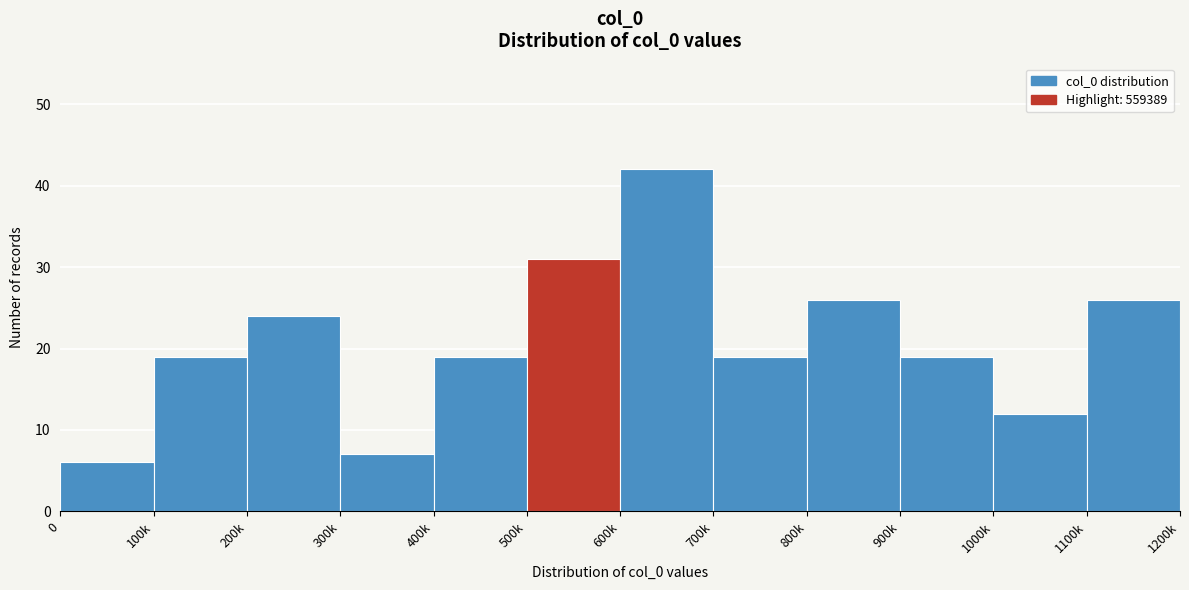

Reading left to right, what are all the values shown in this chart?

0=6	100k=19	200k=24	300k=7	400k=19	500k=31	600k=42	700k=19	800k=26	900k=19	1000k=12	1100k=26